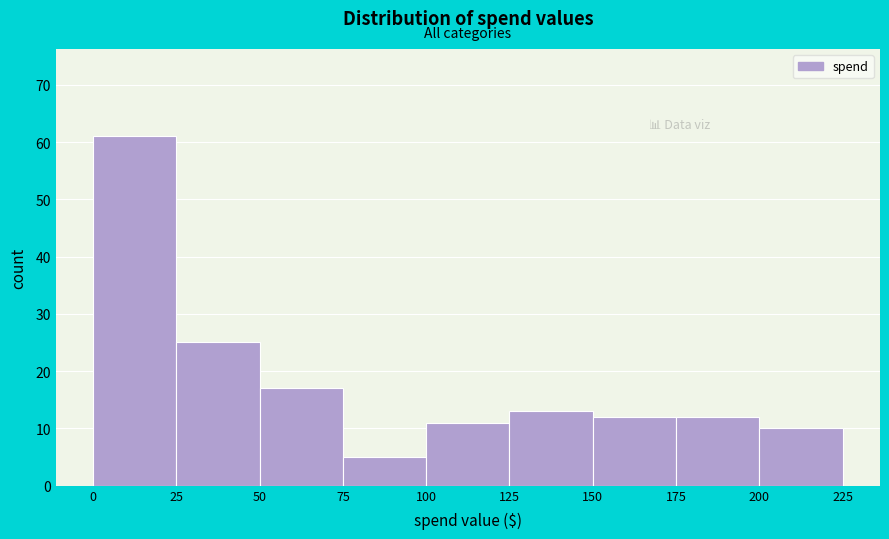

Over which range of the x-axis is the bar tallest?

0 to 25